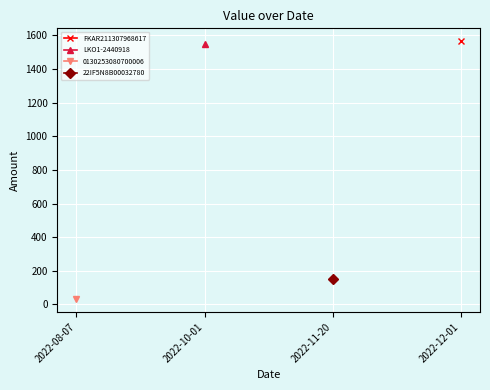

What are all the series names shown in the legend?

FKAR211307968617, LKO1-2440918, 0130253080700006, 22IF5N8B00032780